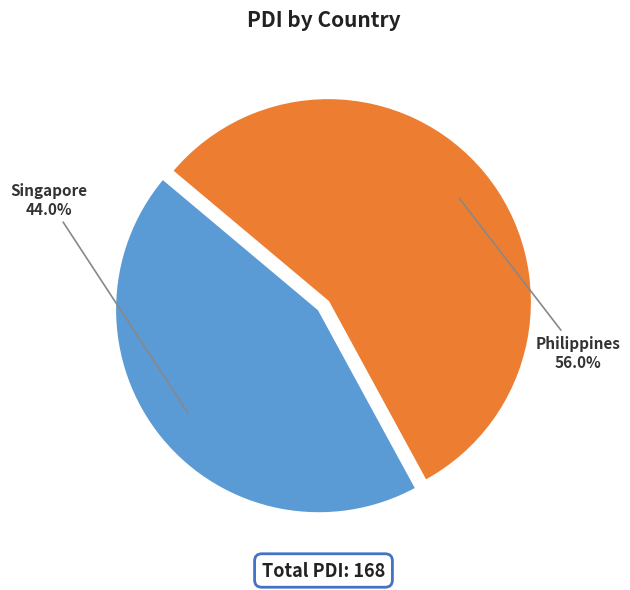

Rank the categories by value from highest to lowest.

Philippines, Singapore